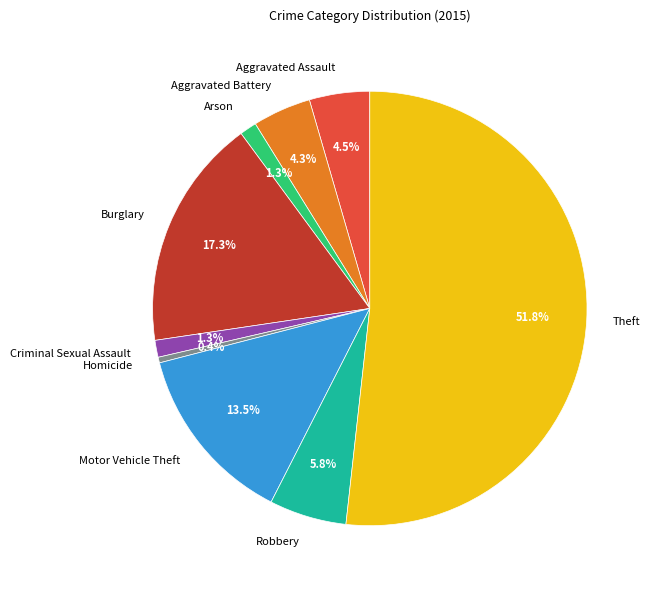

What percentage is the Theft slice, to the nearest percent?

52%